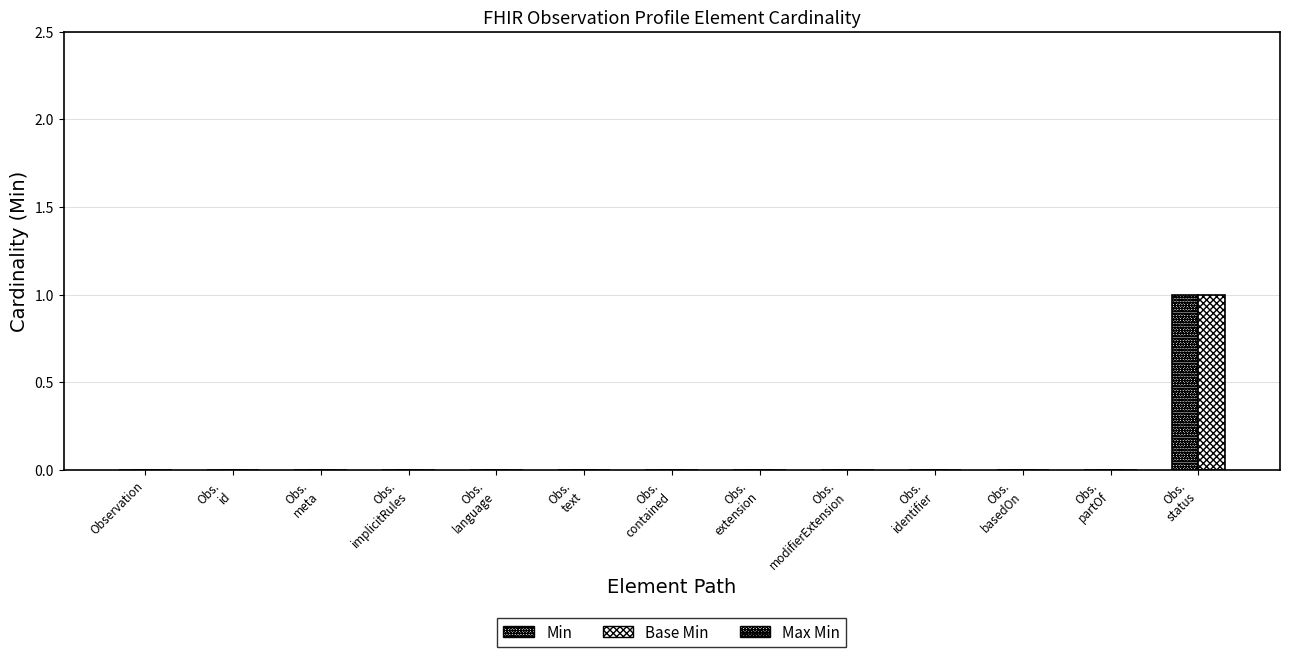

How many categories are shown in the chart?

13